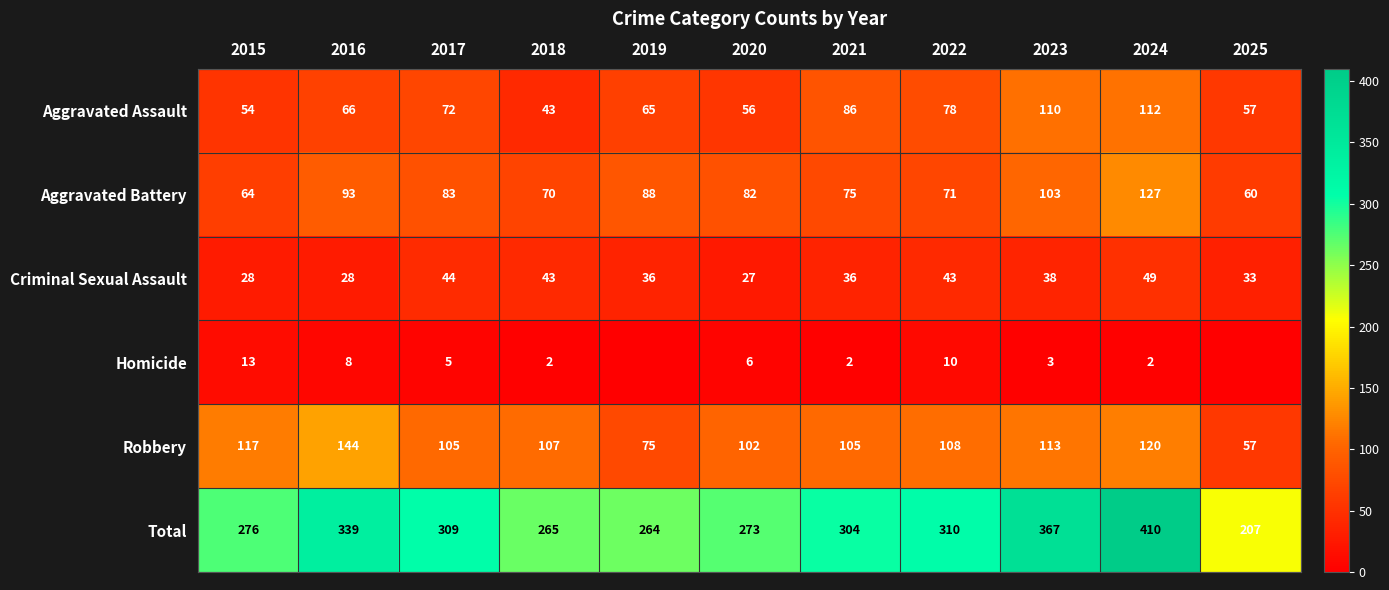

At which category is the sum across all series the highest?

2024